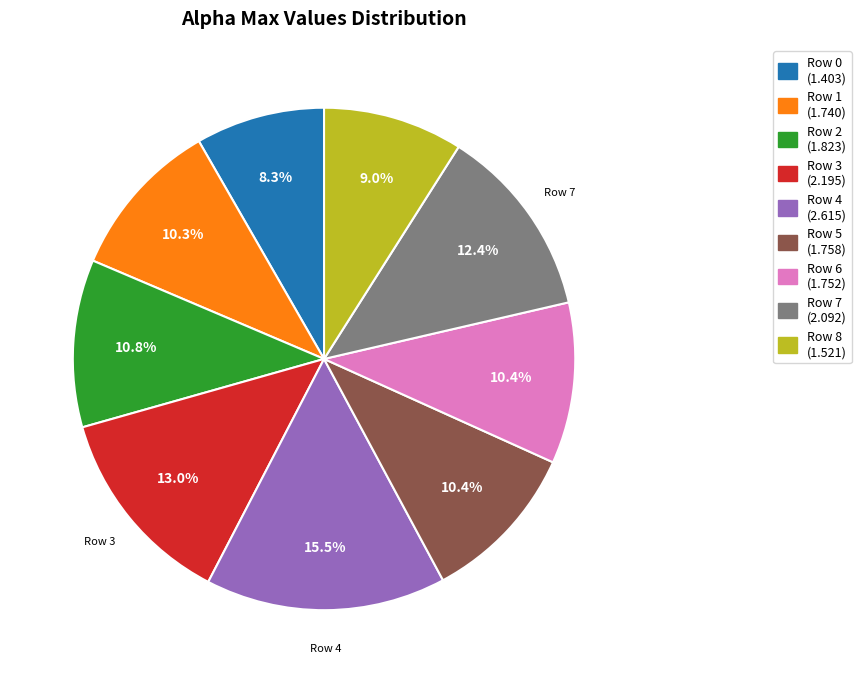

Does any single category account for the majority?

No